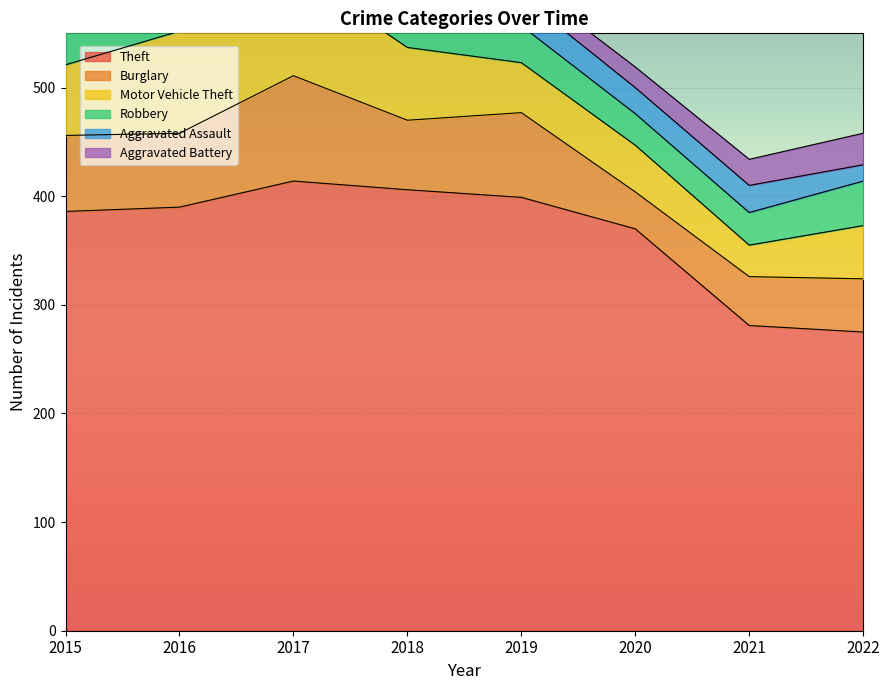

What is the difference between the Theft values at 2022 and 2017?

139